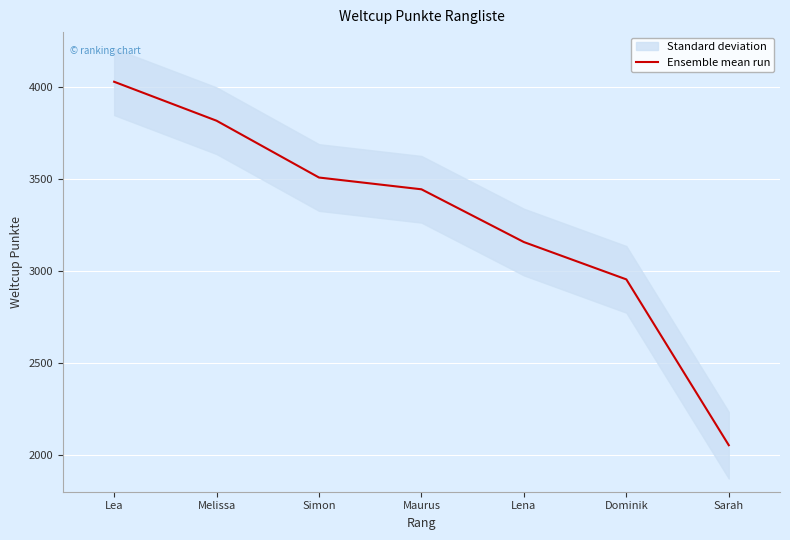

Reading right to left, transcribe all the data shown in this chart.

2053	2955	3158	3445	3509	3818	4030